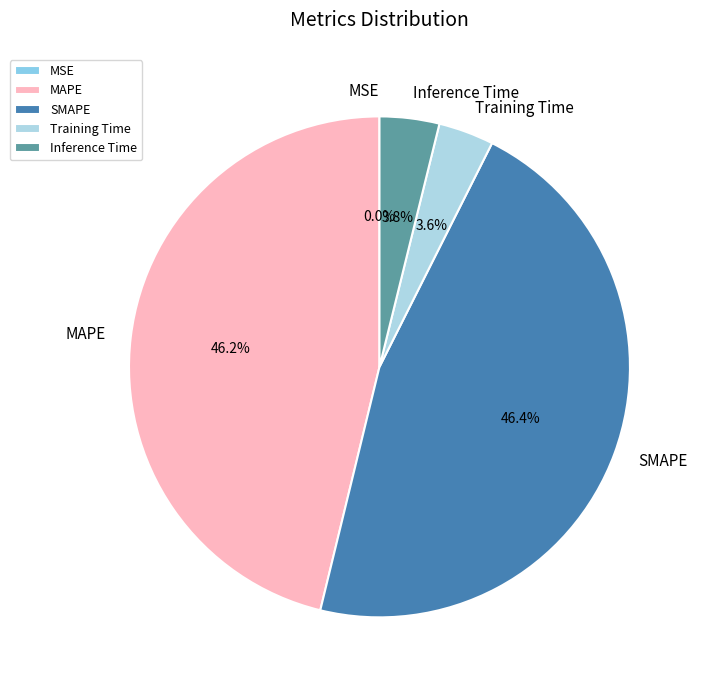

Is there any slice that represents more than half of the pie?

No